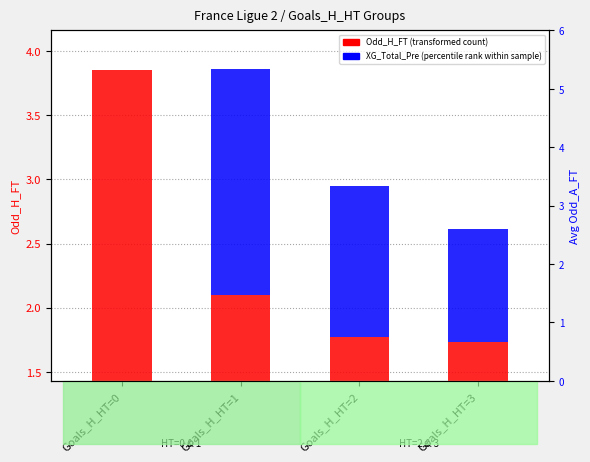

Which category has the highest value in the Odd_H_FT (transformed count) series?

Goals_H_HT=0